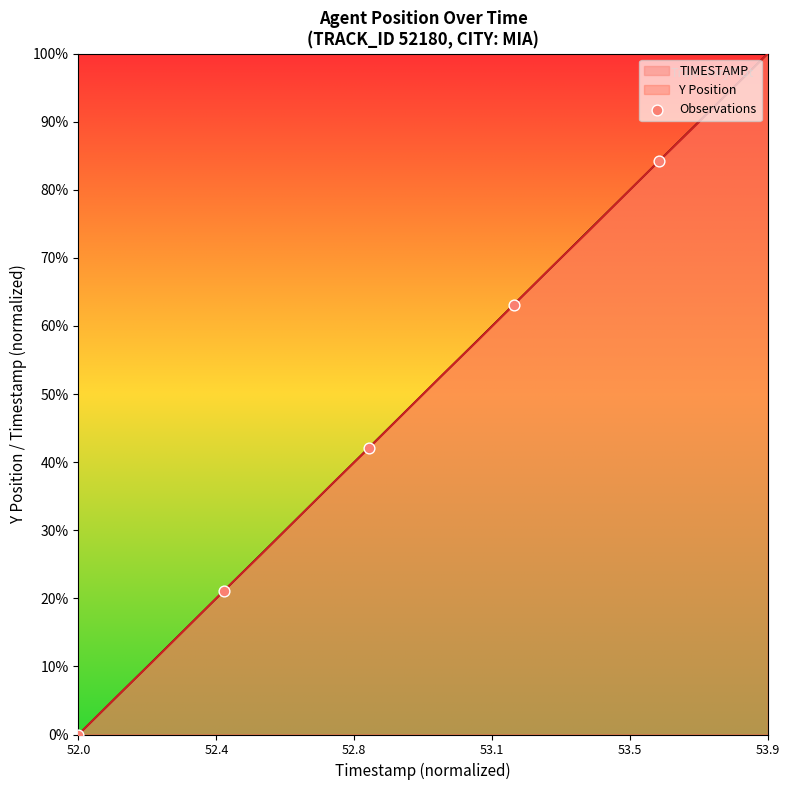

Which has a higher value, 52.0 or 52.4?

52.4